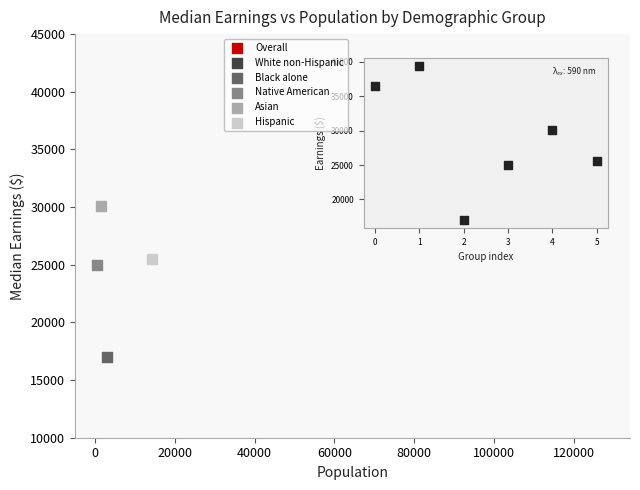

Which series contains the highest Y value?

White non-Hispanic